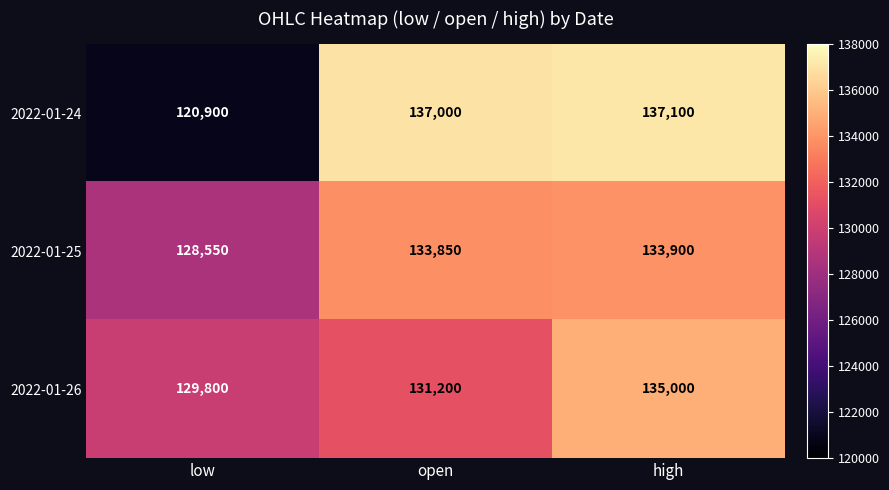

Rank the series at low from lowest to highest value.

2022-01-24, 2022-01-25, 2022-01-26